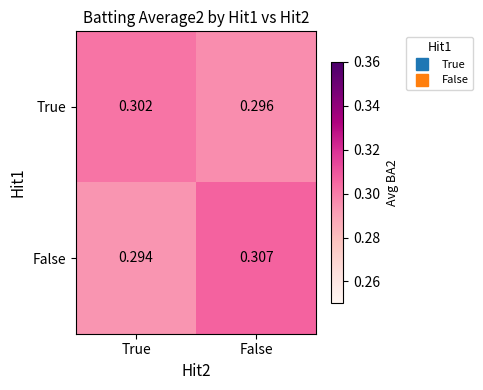

At which category is the sum across all series the highest?

False